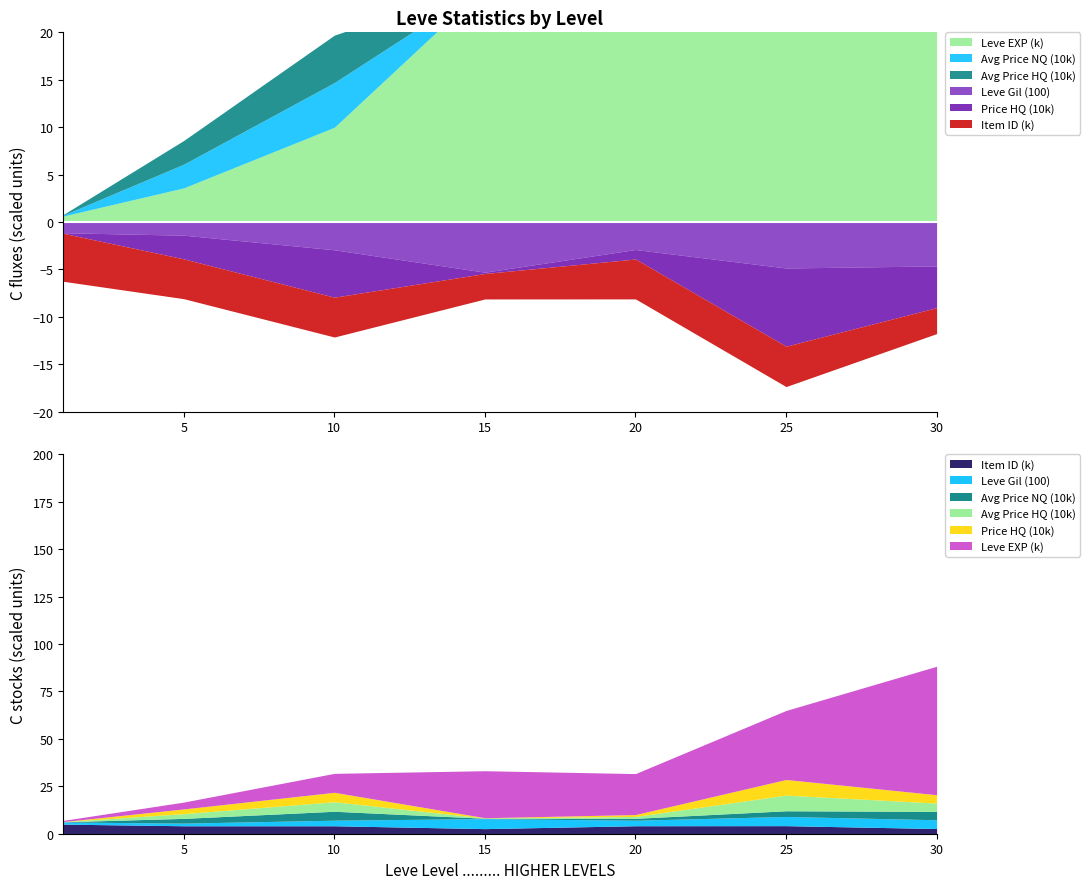

Read the currentAveragePriceHQ value at 20, to the nearest 50.

10000